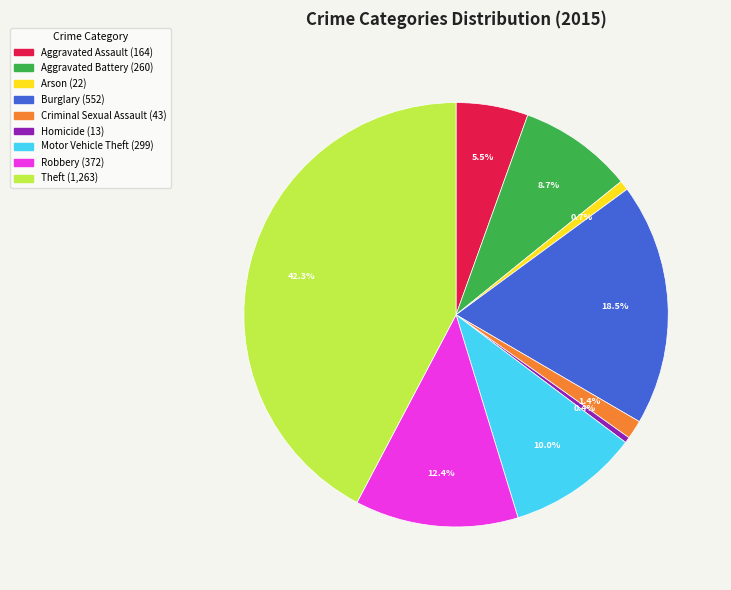

To the nearest percent, what is the difference between the largest and smallest slice percentages?

42%